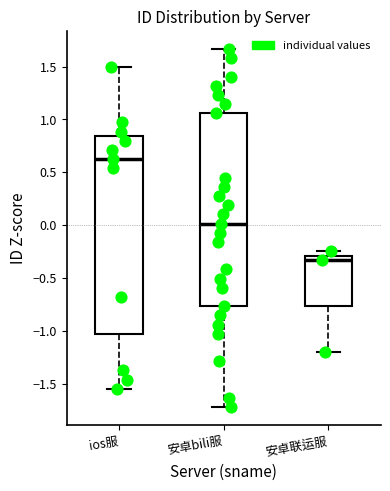

Where does the lower whisker of the box for 安卓bili服 end on the y-axis? The values are not printed on the chart, so give them approximately, as read against the axis.

-1.70